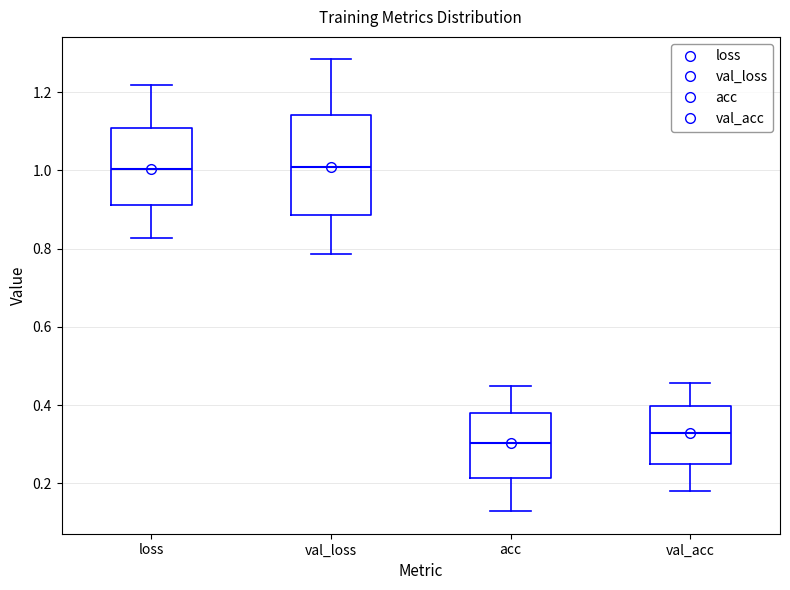

Which box's median line is the lowest?

acc